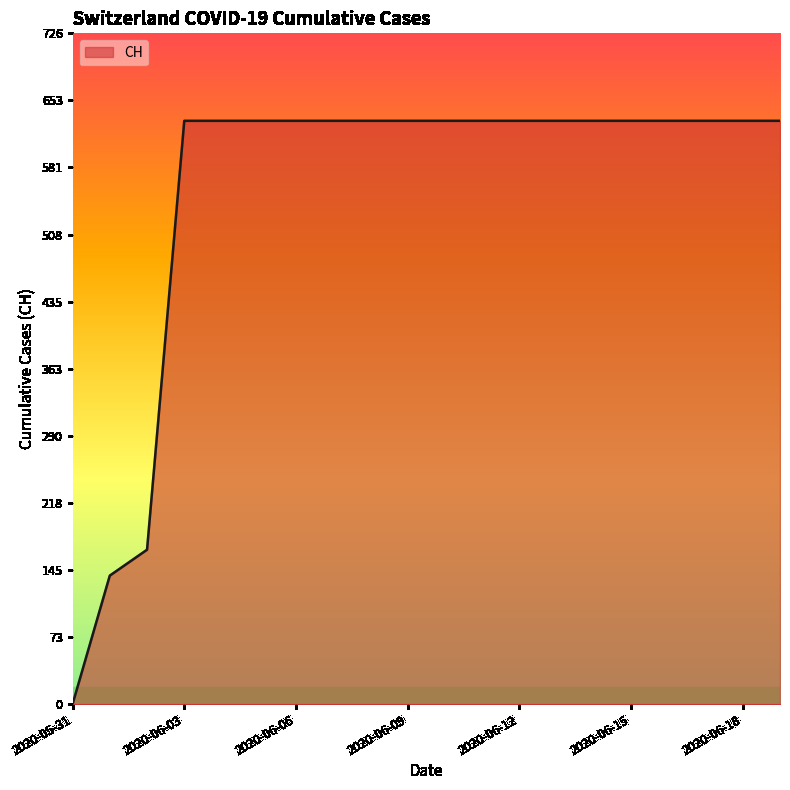

What is the difference between the maximum and minimum values?

631